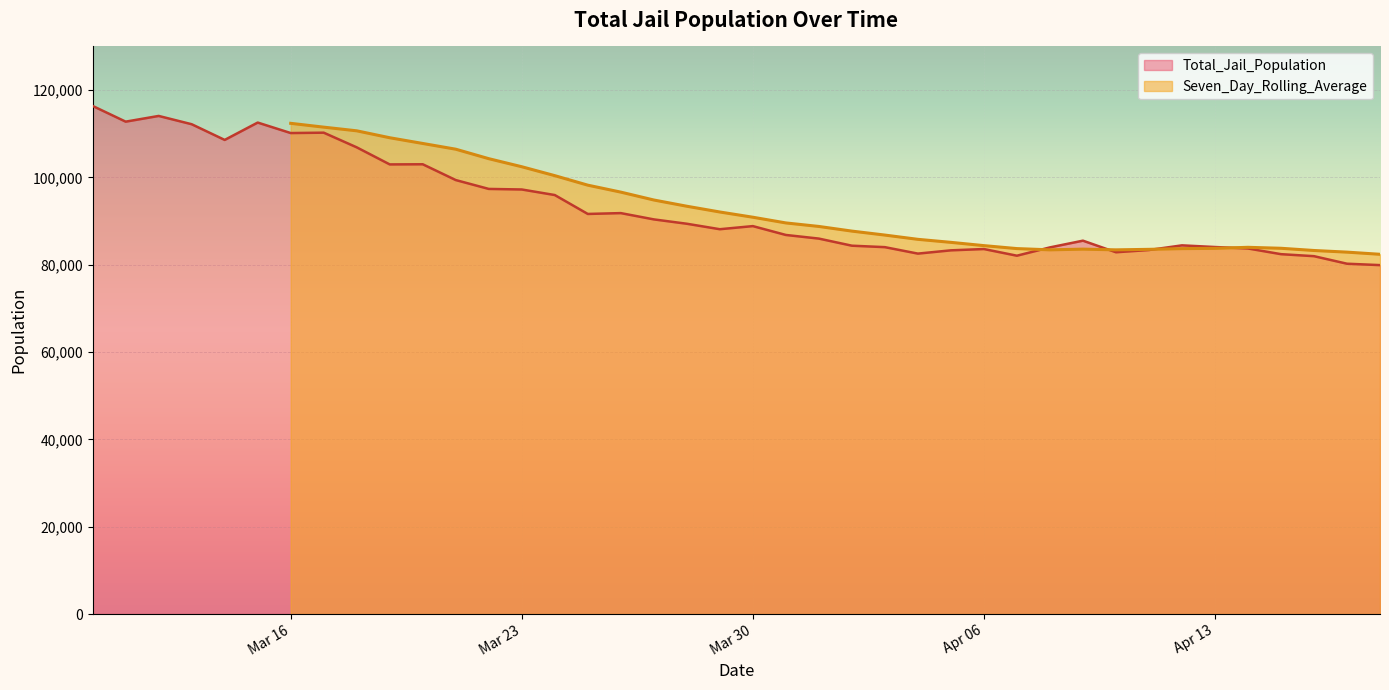

What is the lowest value of the Total_Jail_Population series?

79915